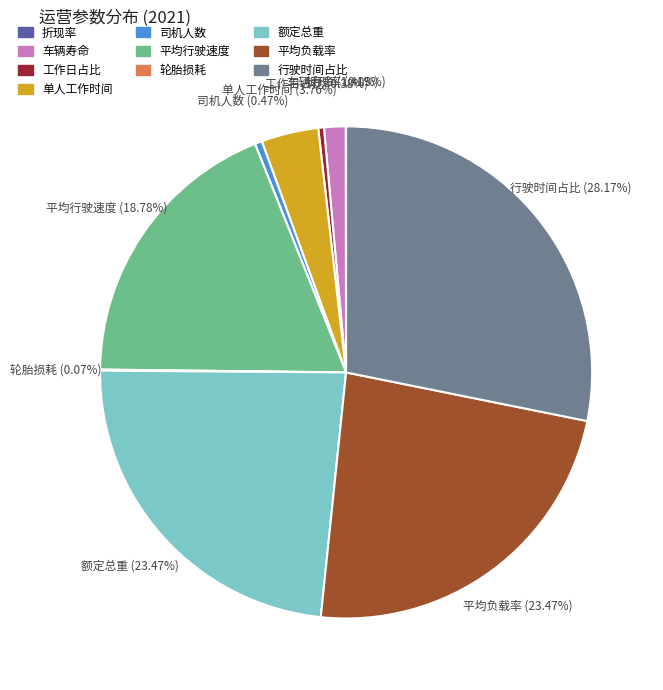

To the nearest percent, what is the difference between the largest and smallest slice percentages?

28%